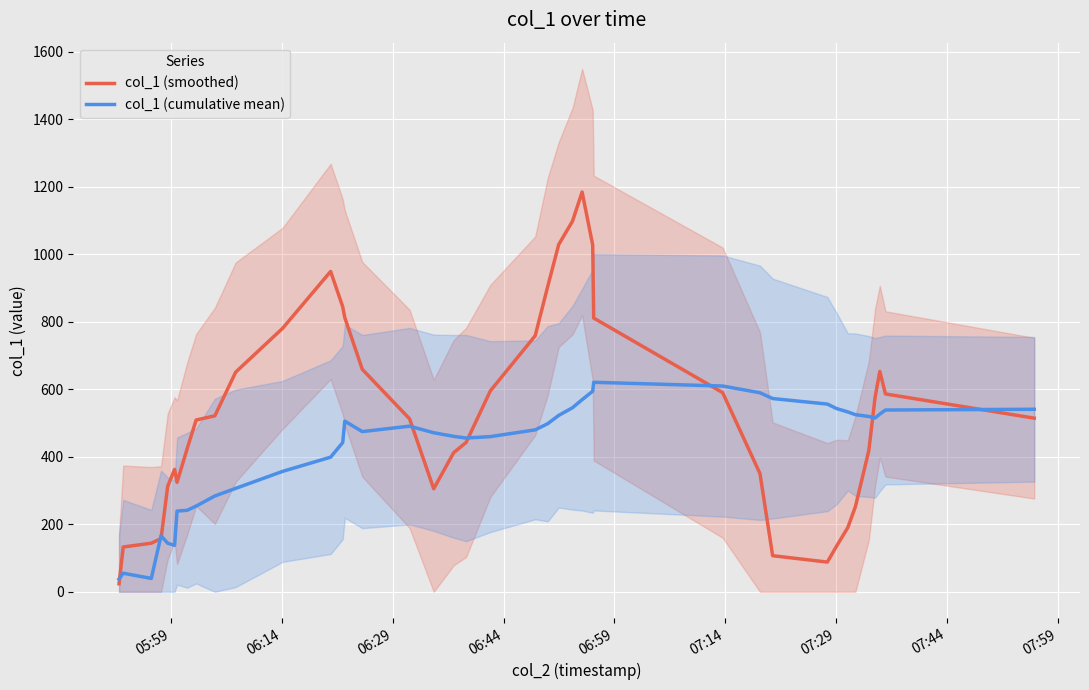

Which series ends up on top after the final intersection of col_1 (cumulative mean) and col_1 (smoothed)?

col_1 (cumulative mean)